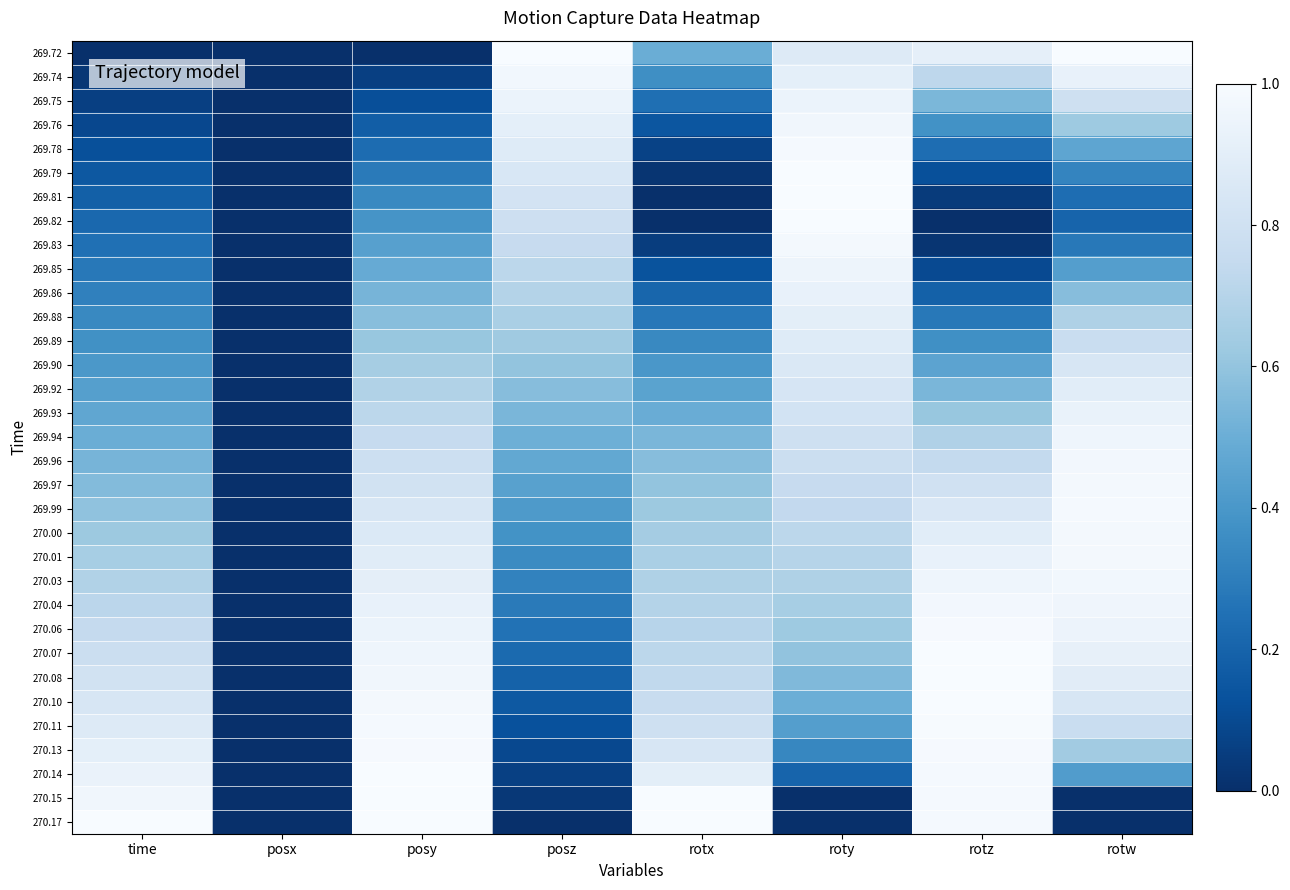

What is the total value across all series at posy?

21.9